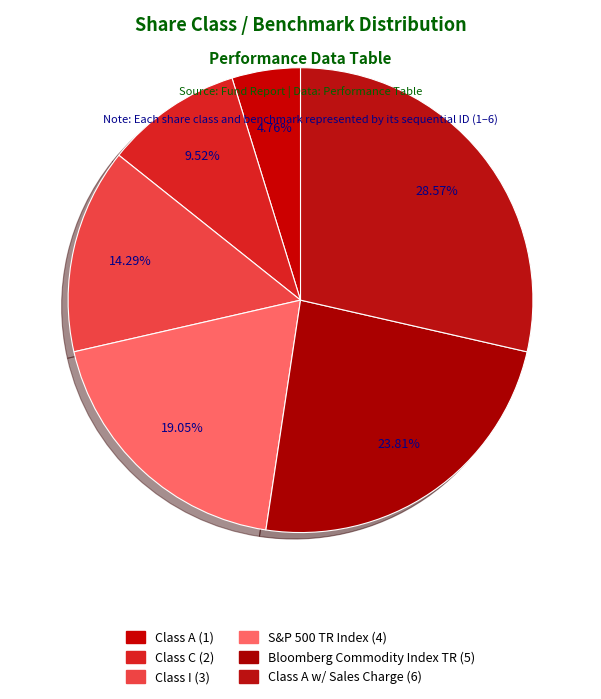

Count the number of slices in the pie.

6